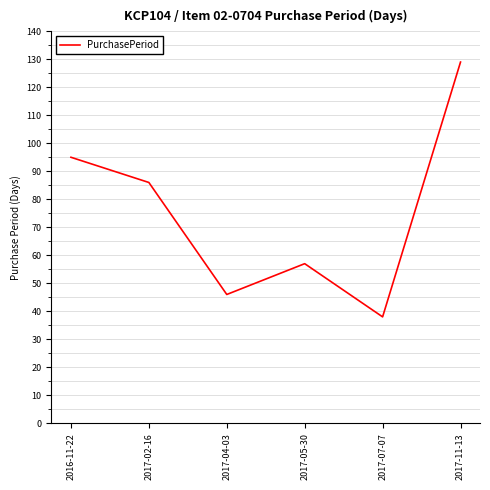

At which label does the data first exceed 86?

2016-11-22